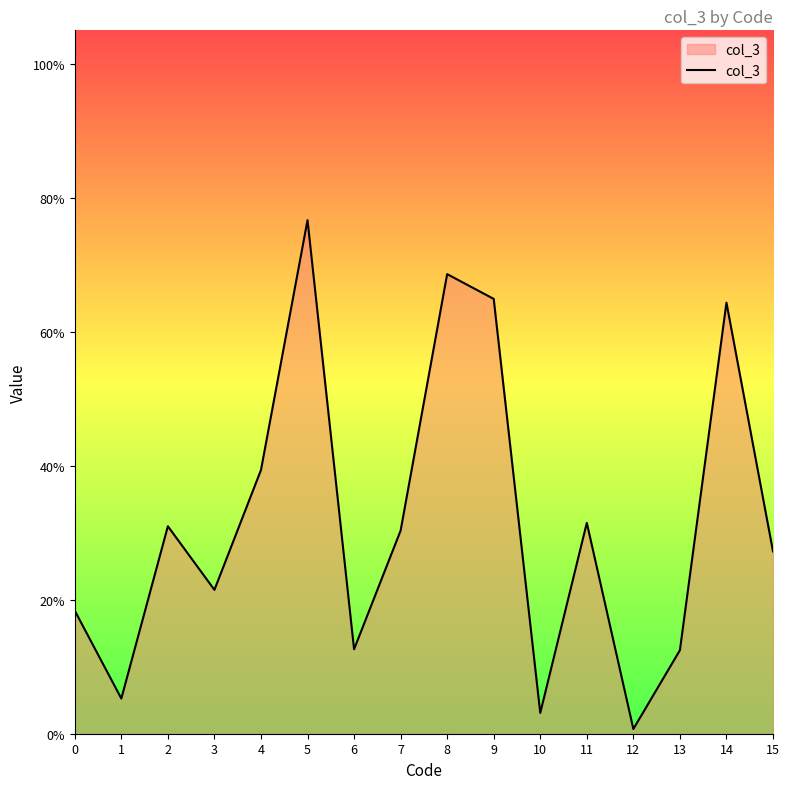

Is this an area chart (filled region under the line)?

Yes